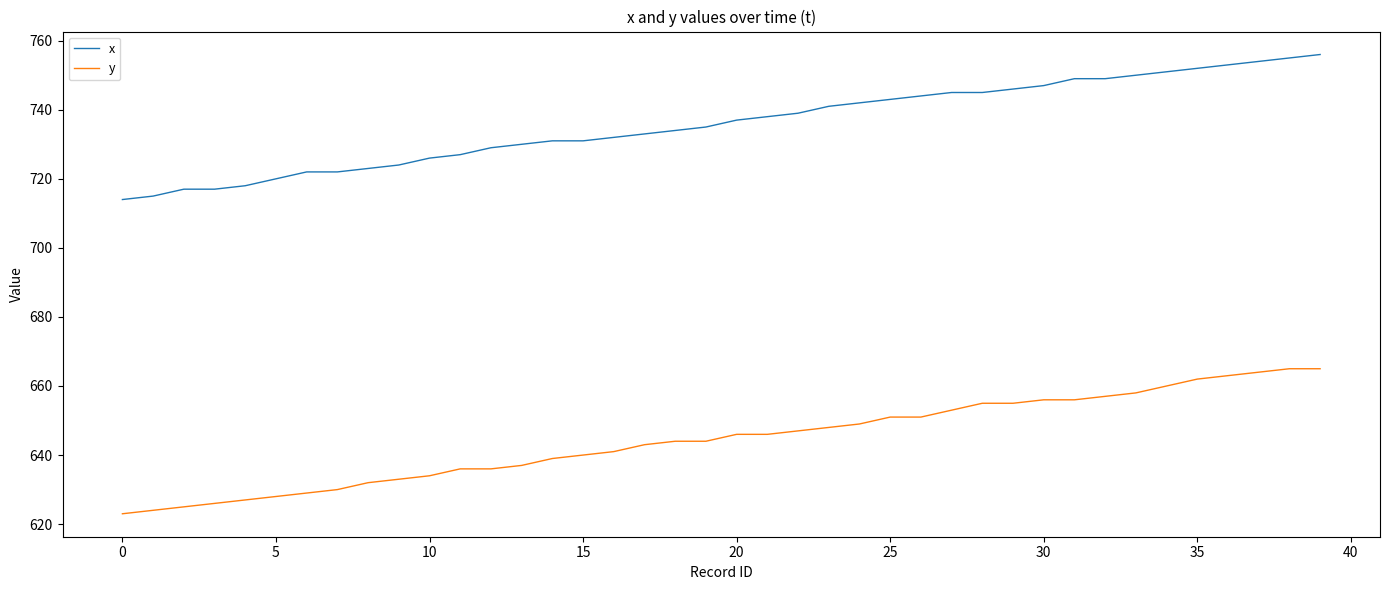

True or false: x and y intersect in this chart.

False